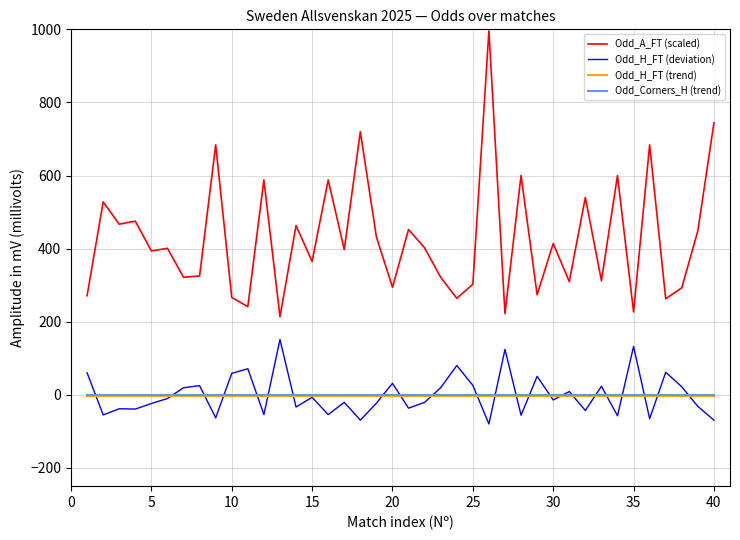

Count the number of data series in this chart.

4